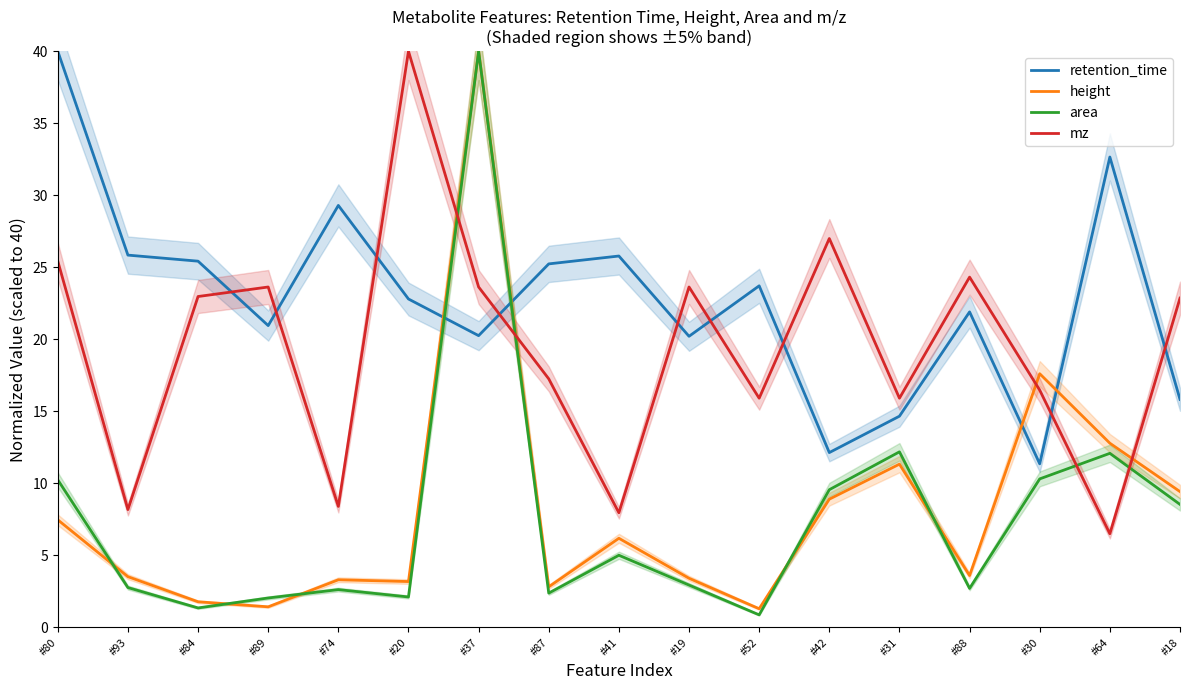

What is the lowest value of the height series?

1.3